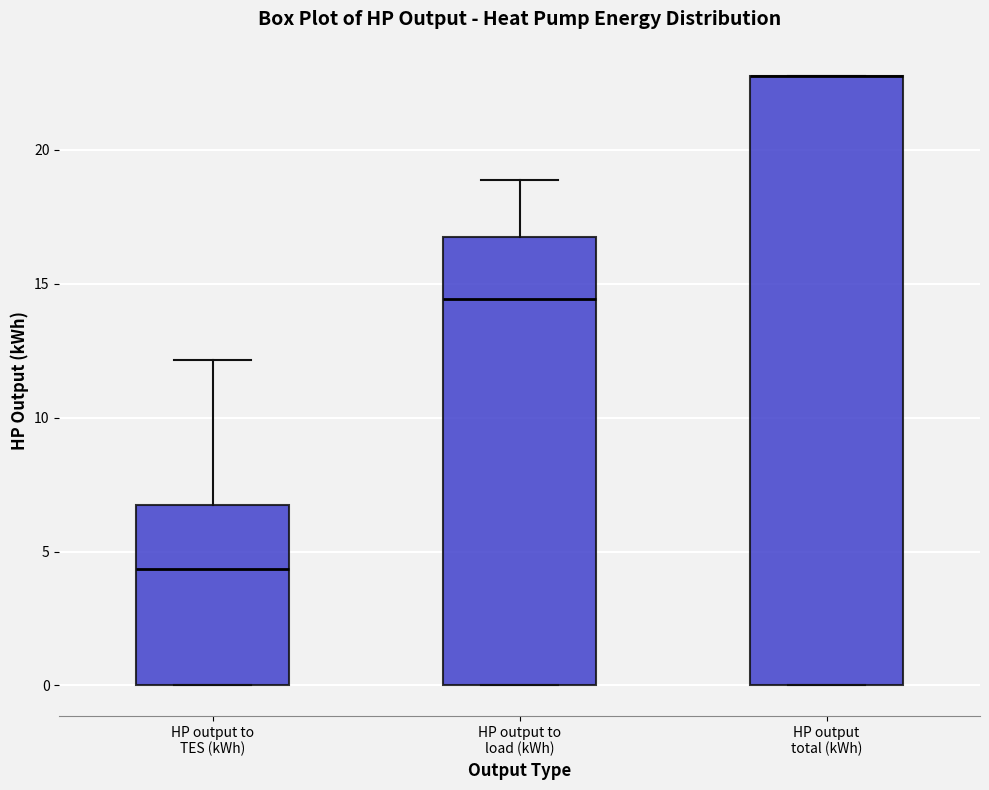

Reading left to right, transcribe this box plot: for each box, give where its median line is, the range the box spans, and where its two whiskers end, as read against the y-axis. The values are not printed on the chart, so give them approximately, as read against the axis.

HP output to TES (kWh): median 4.5, box 0.0 to 6.5, whiskers 0.0 to 12.0
HP output to load (kWh): median 14.5, box 0.0 to 16.5, whiskers 0.0 to 19.0
HP output total (kWh): median 22.5 (drawn on the box's upper edge), box 0.0 to 22.5, whiskers 0.0 to 22.5